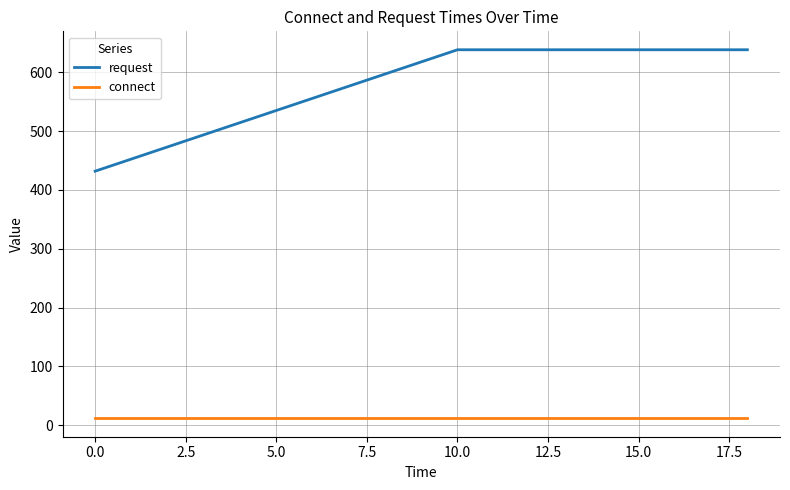

Which series has the largest total across all categories?

request